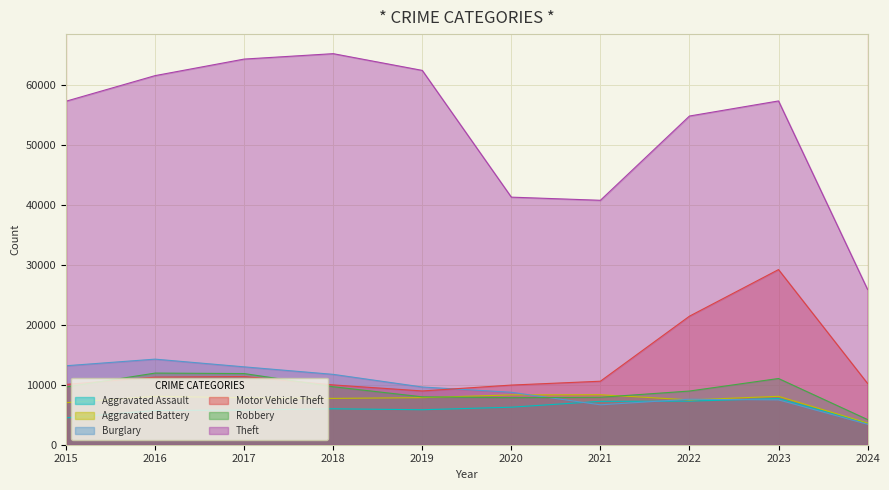

How many interior local peaks does the Aggravated Assault series have?

2